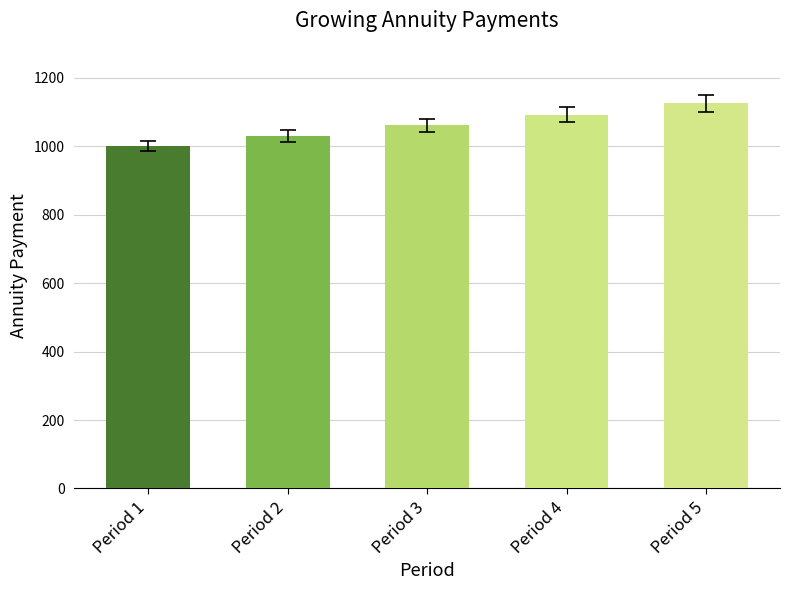

How many distinct data groups are displayed?

1